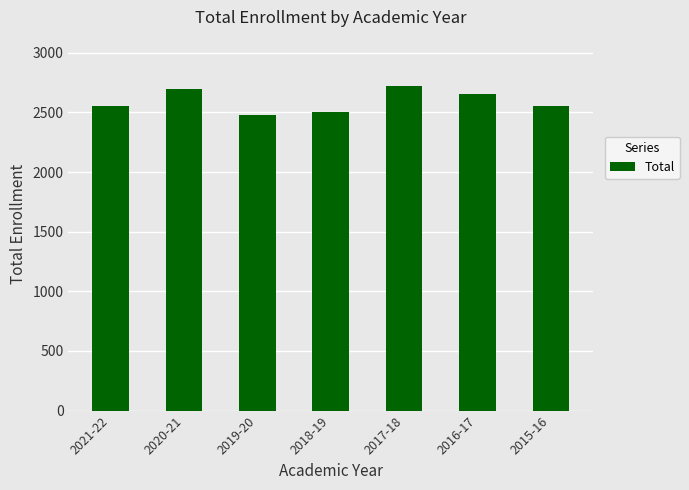

What is the average value?

2598